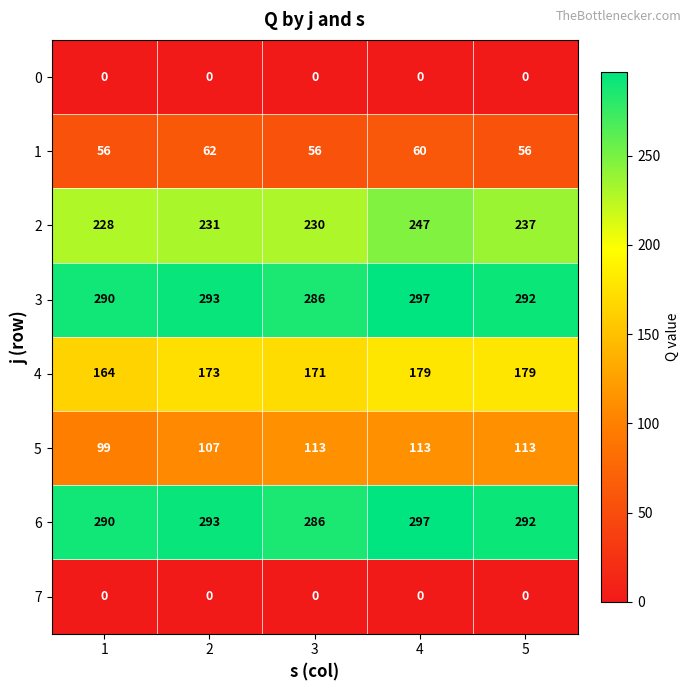

Where is 2 nearest to the value 237?

5